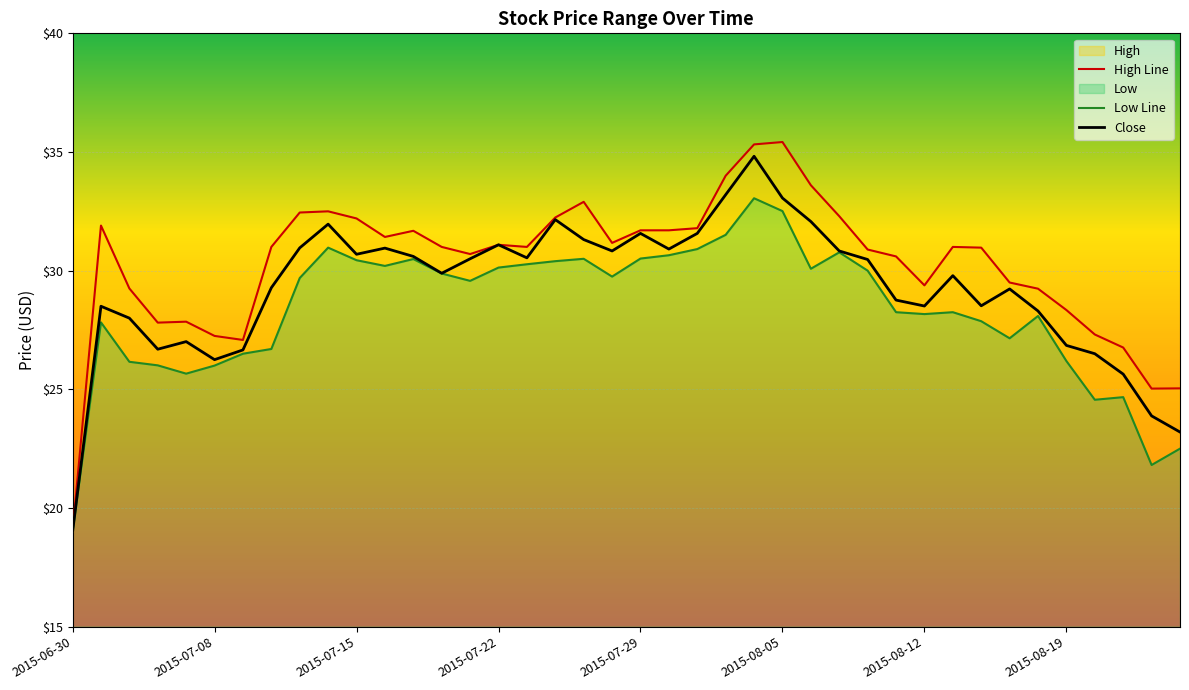

What is the highest value of the Close series?

34.8